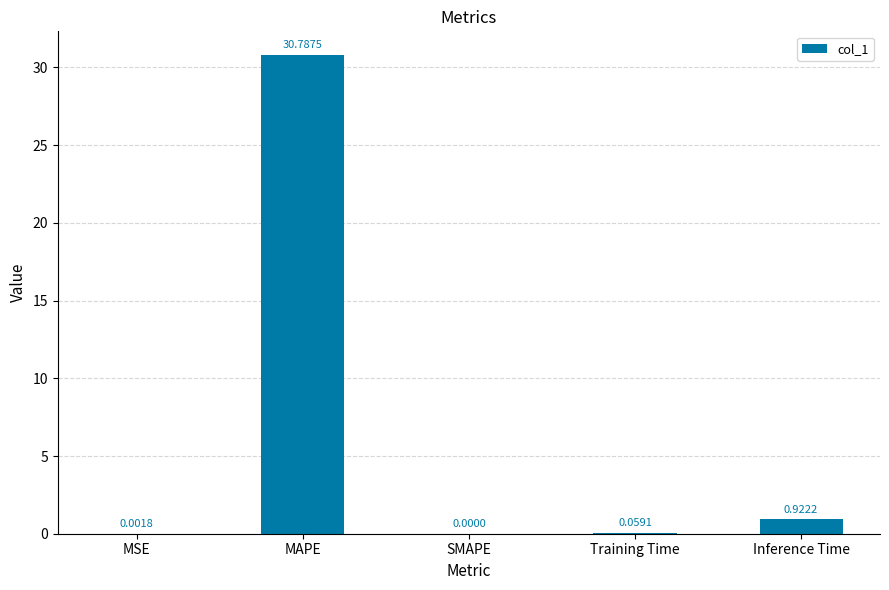

Which has a higher value, Training Time or MAPE?

MAPE